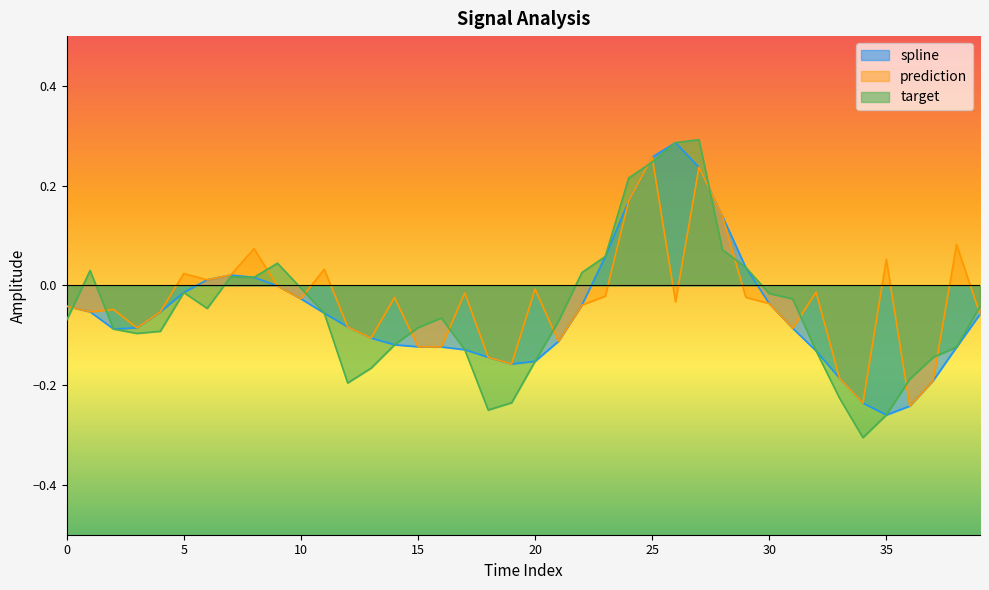

What is the spread (max minus min) of values at 23?

0.1